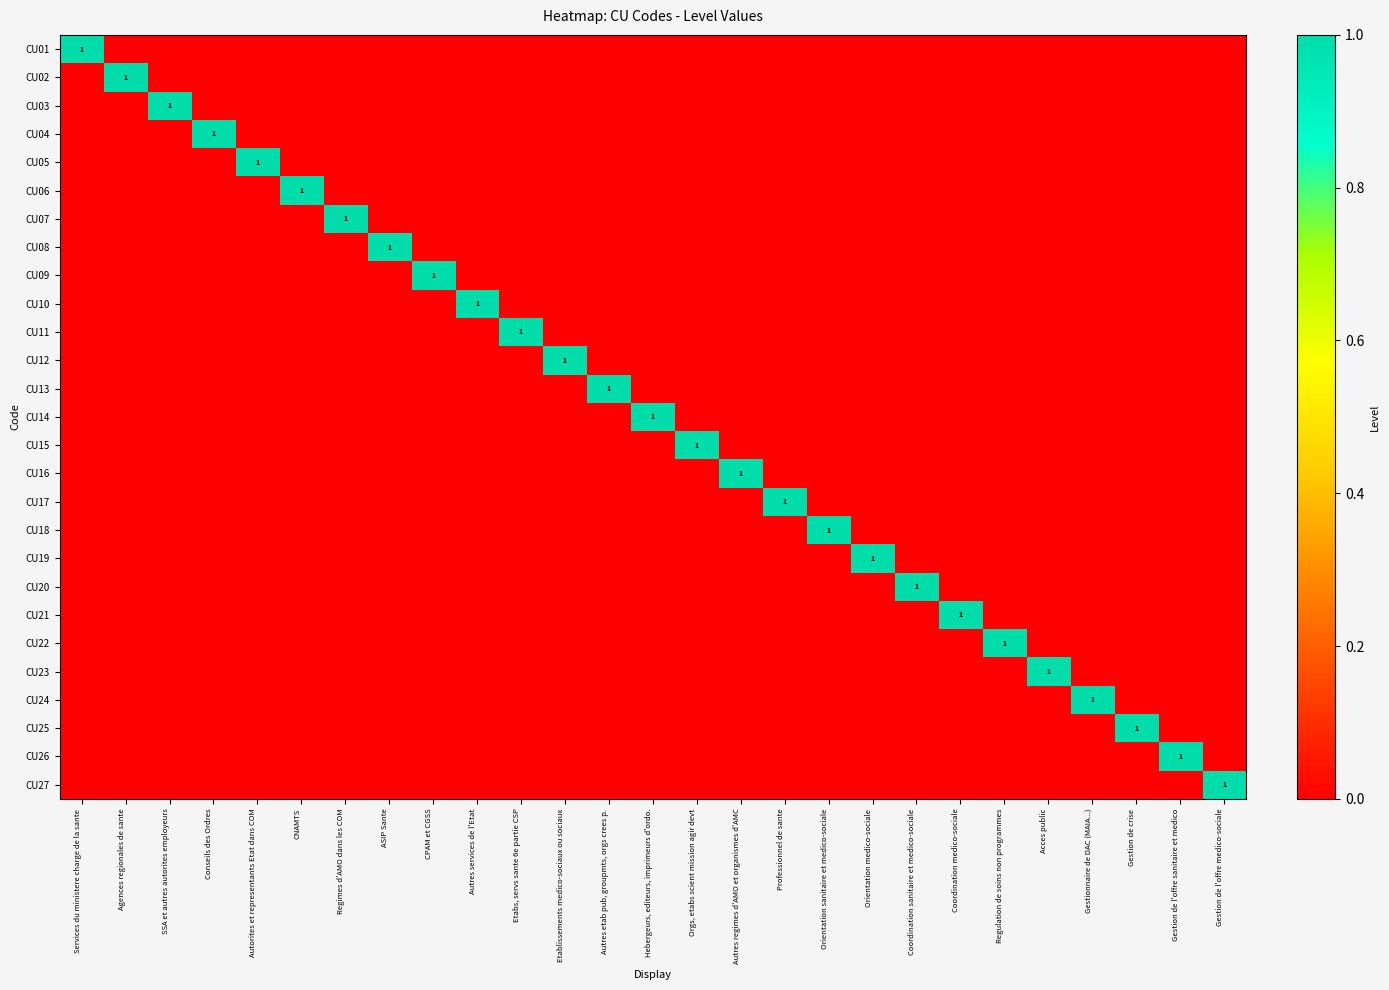

True or false: CU09 has a value of -1 at Orientation sanitaire et medico-sociale.

False